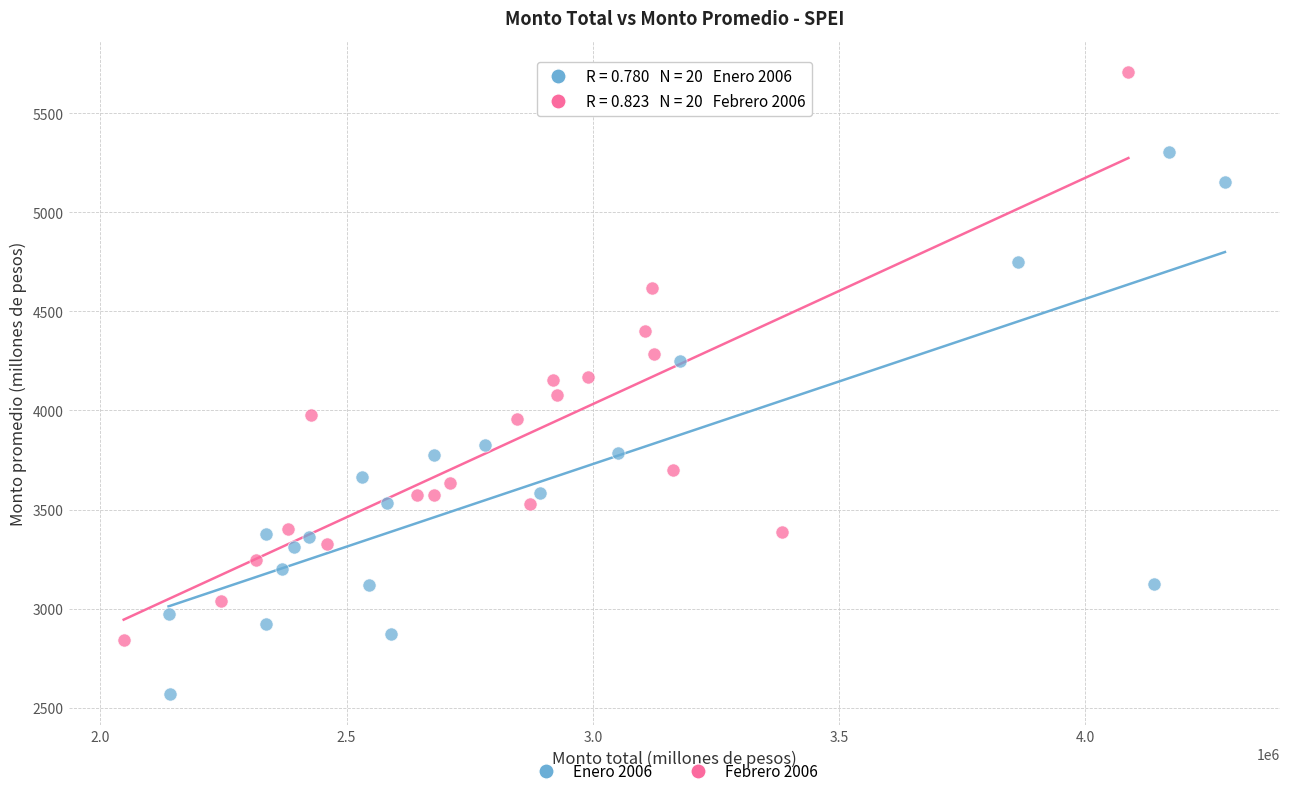

Which series reaches the maximum Y coordinate?

Febrero 2006